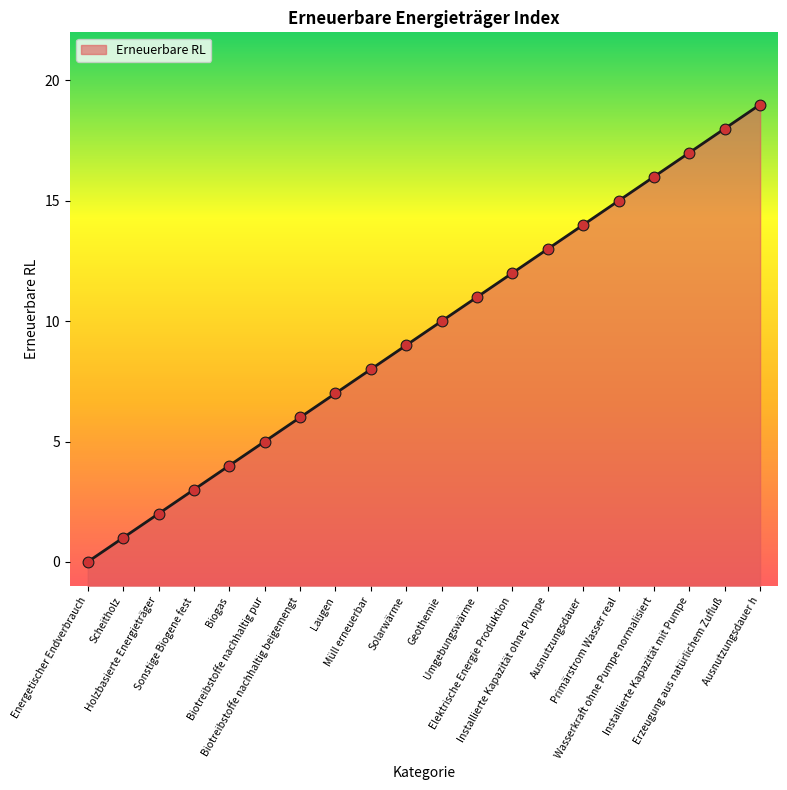

Which has a higher value, Scheitholz or Wasserkraft ohne Pumpe normalisiert?

Wasserkraft ohne Pumpe normalisiert